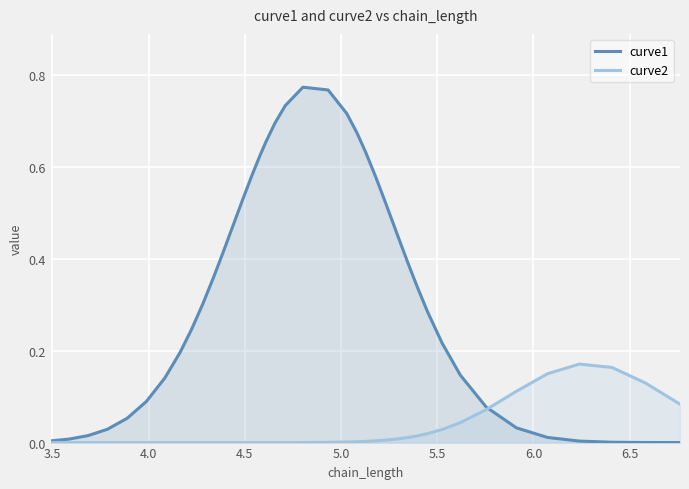

Which series has the widest spread of values?

curve1